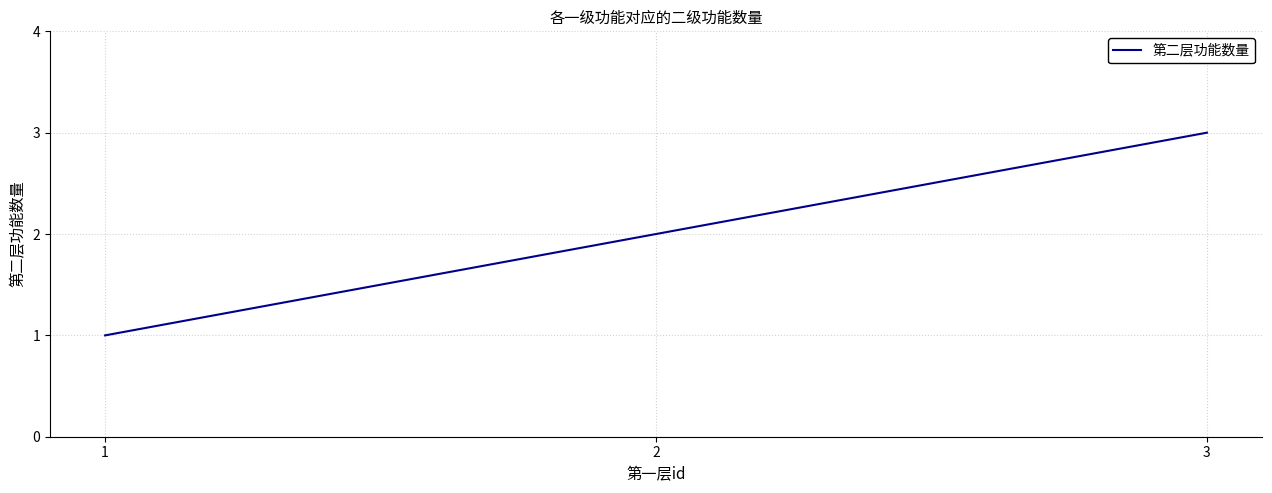

Reading left to right, what are all the values shown in this chart?

1	2	3